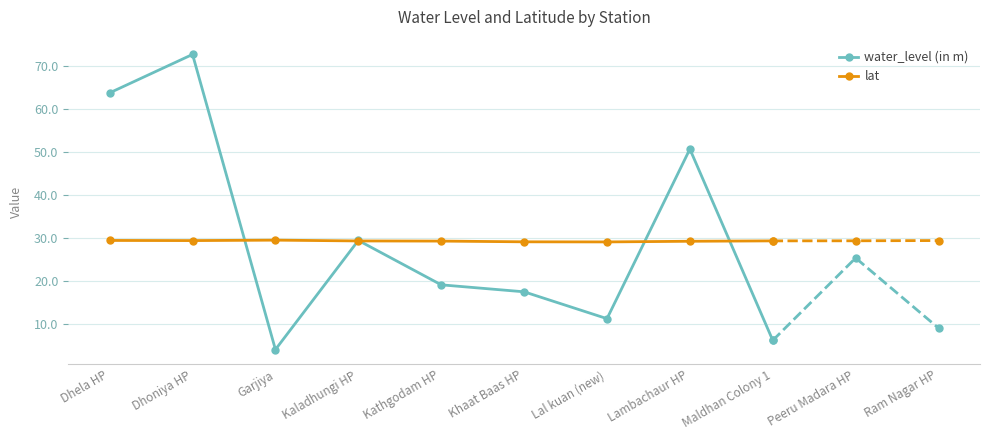

True or false: water_level (in m) and lat cross at least once.

True